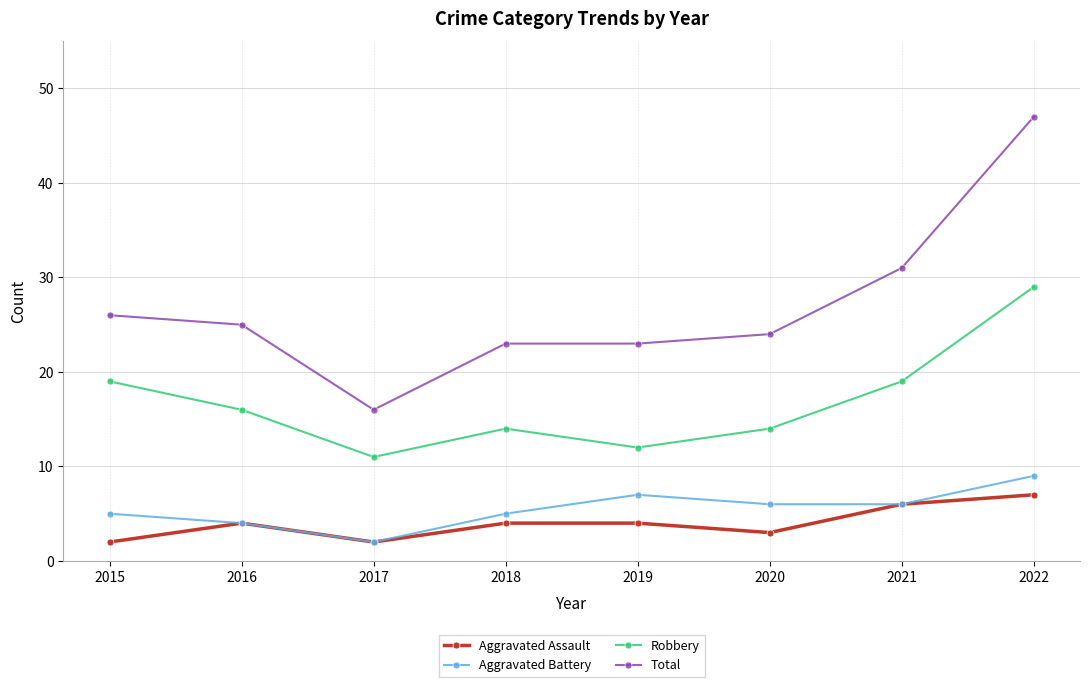

Reading left to right, transcribe all the data shown in this chart.

Aggravated Assault: 2	4	2	4	4	3	6	7
Aggravated Battery: 5	4	2	5	7	6	6	9
Robbery: 19	16	11	14	12	14	19	29
Total: 26	25	16	23	23	24	31	47